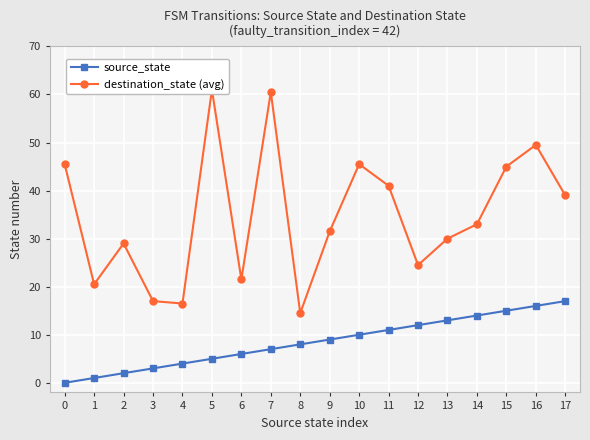

Which series has the largest total across all categories?

destination_state (avg)